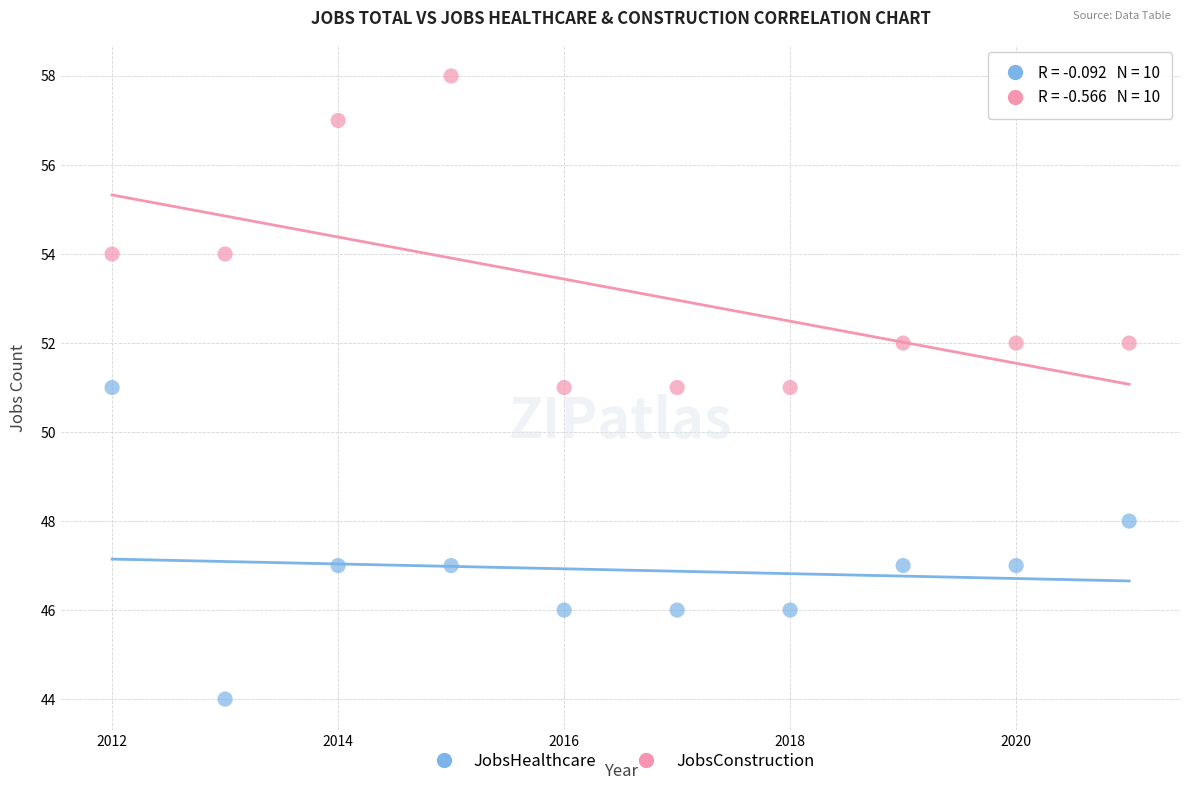

Across all data points, what is the range of X values (max minus min)?

9